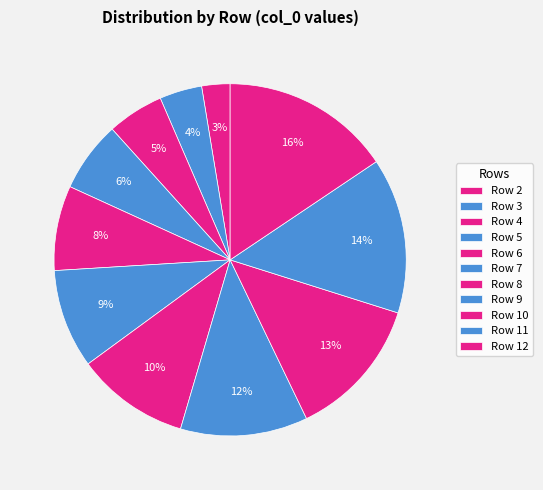

To the nearest percent, what is the difference between the Row 8 and Row 2 slice percentages?

8%